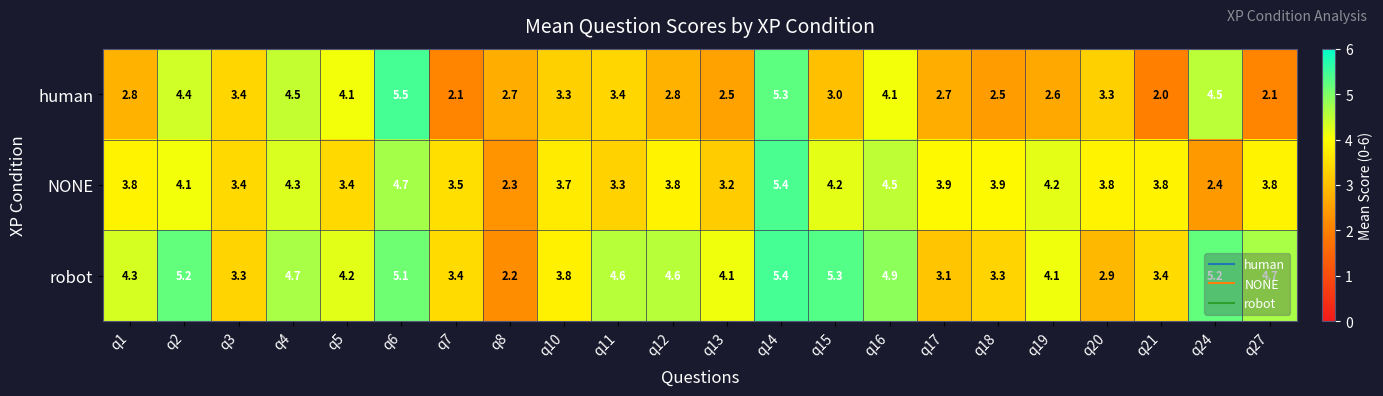

What is the highest value of the human series?

5.5